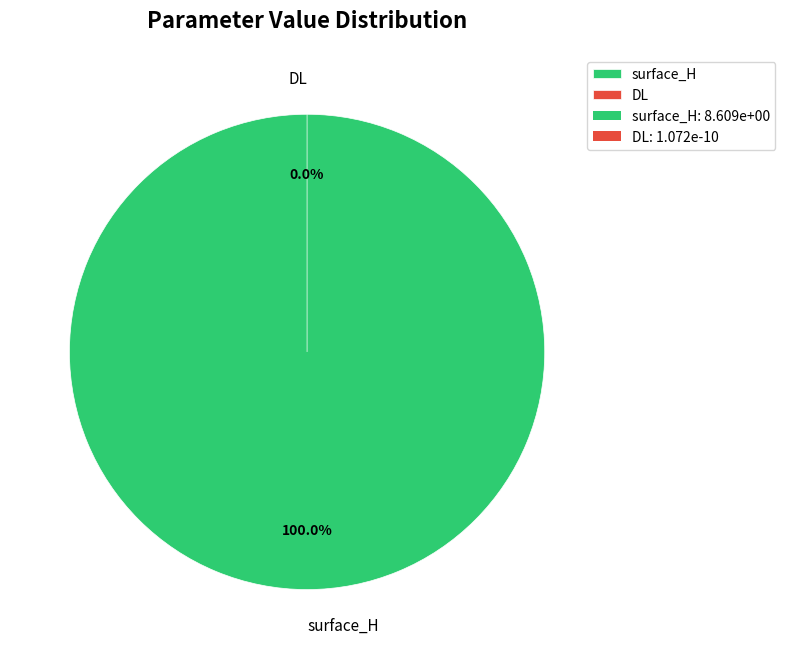

To the nearest percent, what is the difference between the surface_H and DL slice percentages?

100%